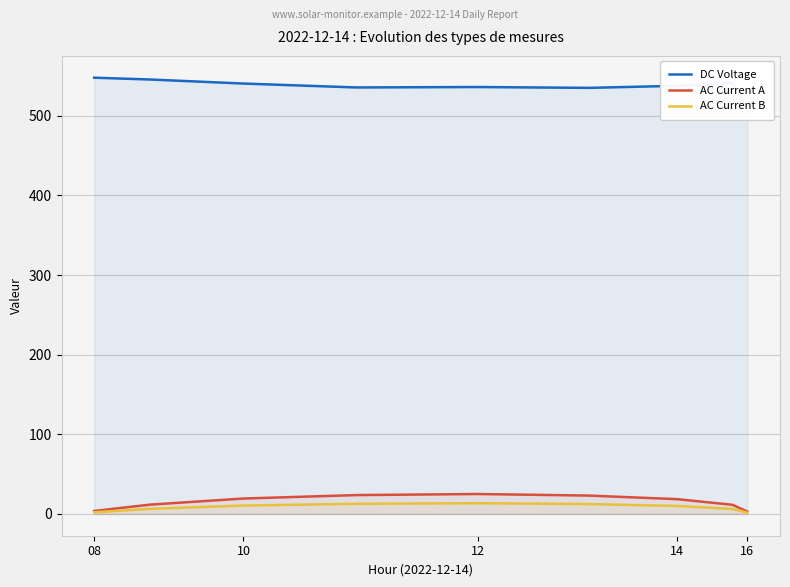

How many lines are shown in the chart?

3